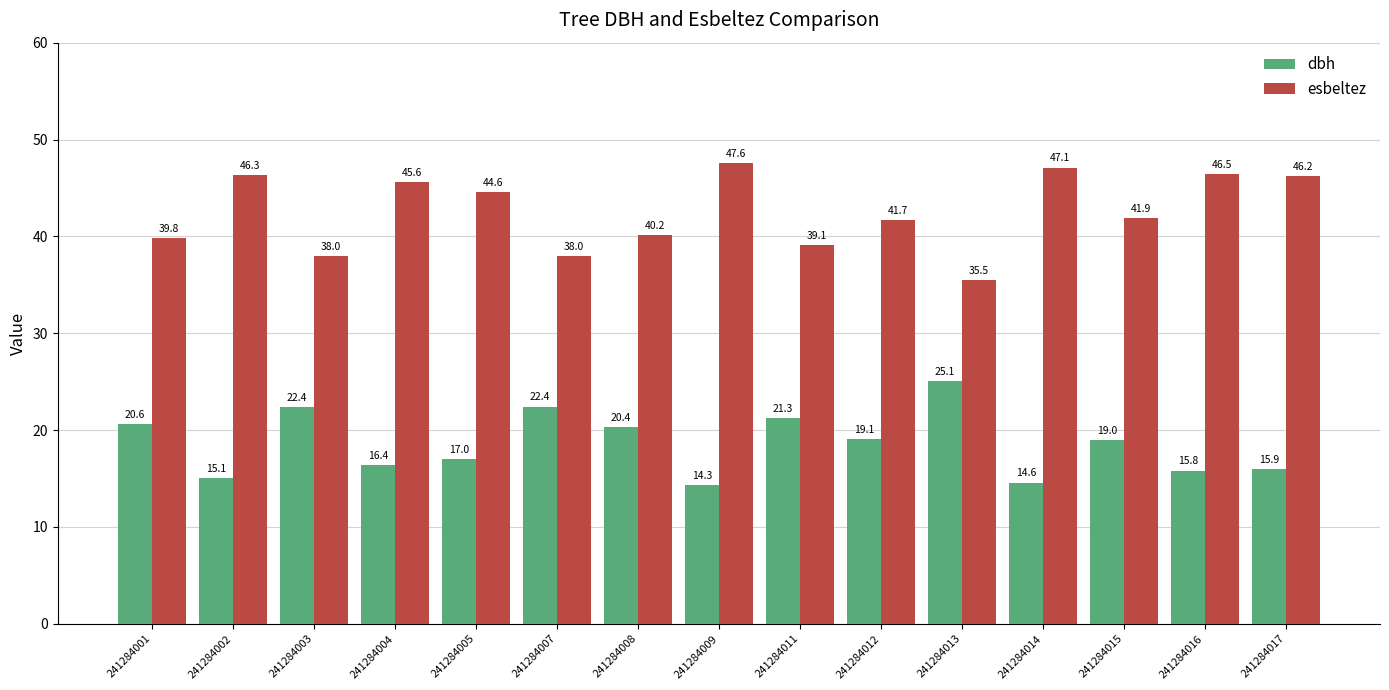

Is it true that esbeltez equals 46.2 at 241284017?

True